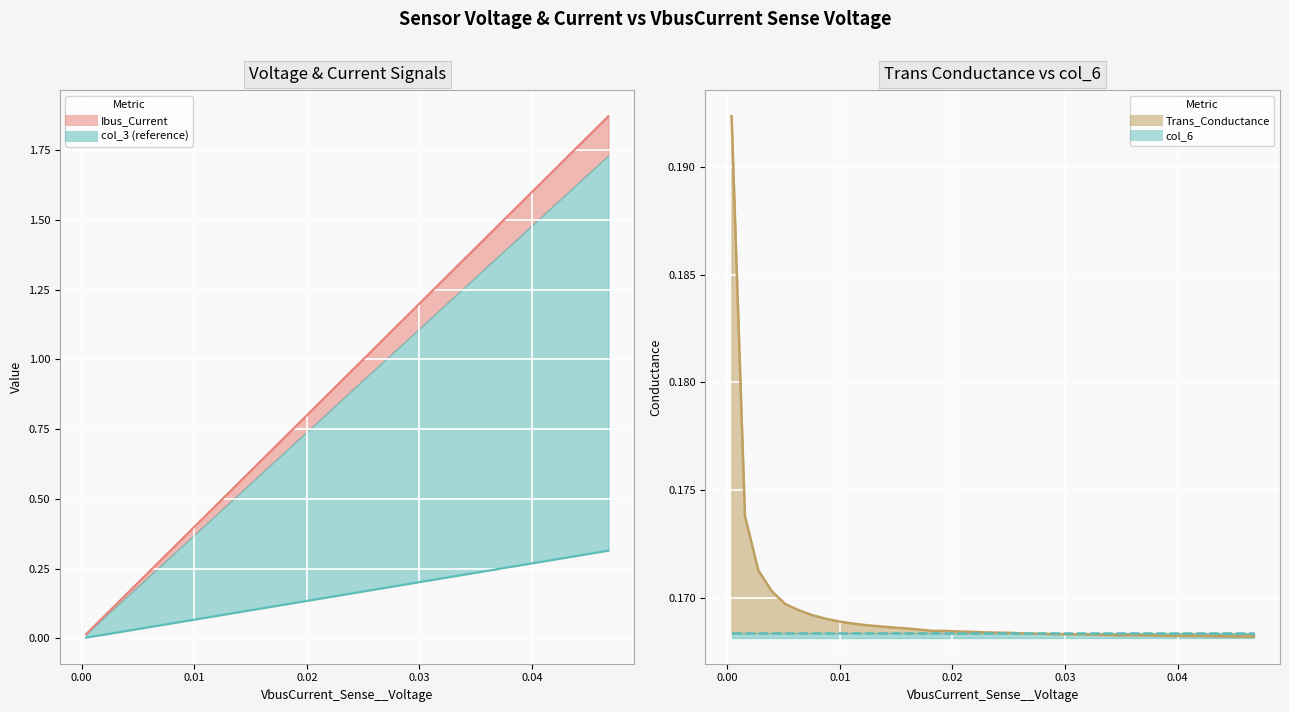

True or false: Ibus_Current has a value of 0.1 at 0.00.

False